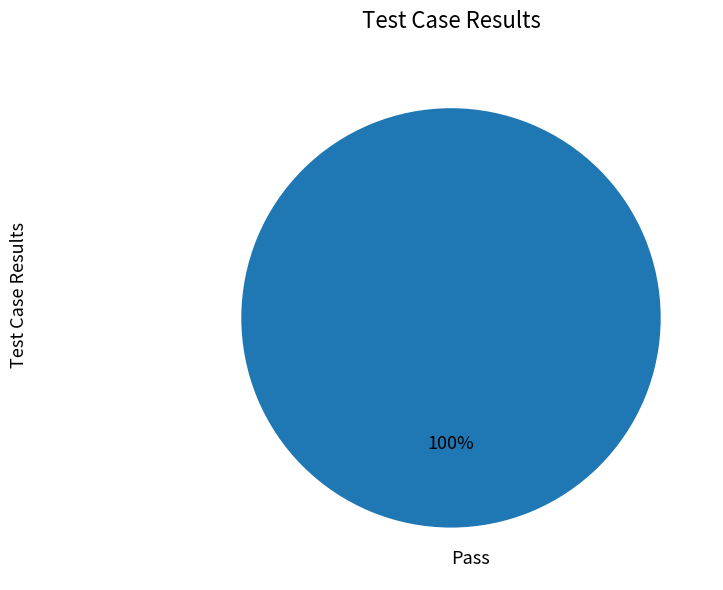

Rank the categories by value from lowest to highest.

Pass